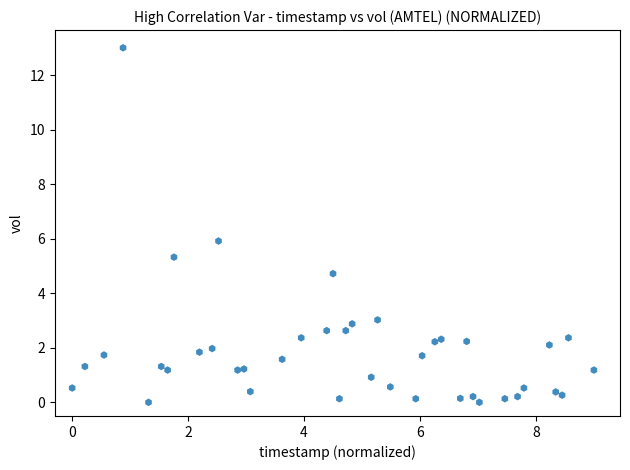

What is the range of Y values (max minus min)?

13.0